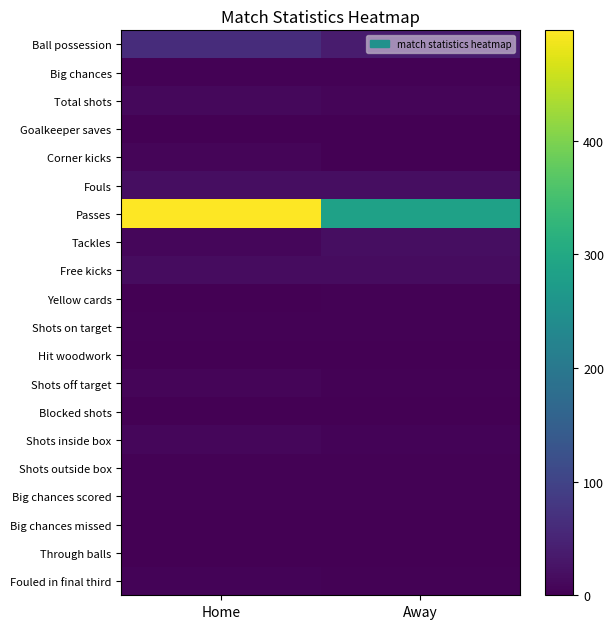

Reading left to right, extract all data points from this chart.

Ball possession: Home=63	Away=37
Big chances: Home=3	Away=3
Total shots: Home=10	Away=6
Goalkeeper saves: Home=0	Away=1
Corner kicks: Home=6	Away=1
Fouls: Home=18	Away=19
Passes: Home=497	Away=284
Tackles: Home=9	Away=19
Free kicks: Home=17	Away=17
Yellow cards: Home=0	Away=2
Shots on target: Home=3	Away=2
Hit woodwork: Home=0	Away=1
Shots off target: Home=6	Away=3
Blocked shots: Home=1	Away=1
Shots inside box: Home=8	Away=4
Shots outside box: Home=2	Away=2
Big chances scored: Home=2	Away=2
Big chances missed: Home=1	Away=1
Through balls: Home=1	Away=0
Fouled in final third: Home=4	Away=3